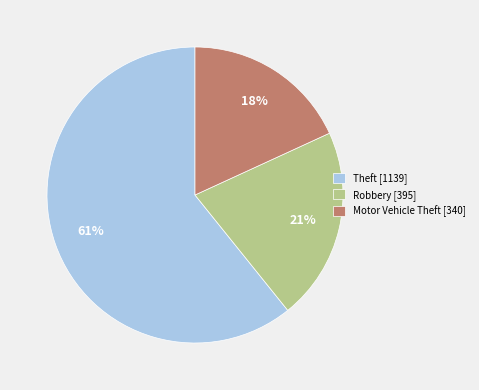

Count the number of slices in the pie.

3